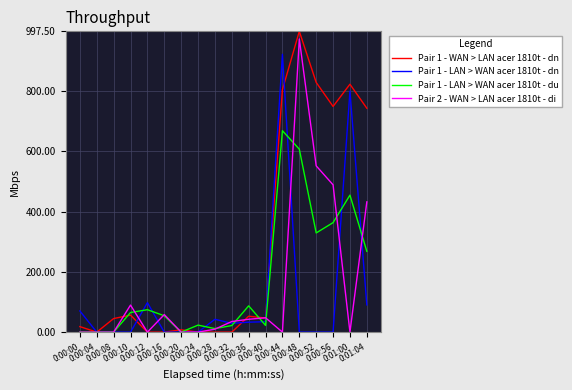

What is the maximum value shown in the chart?

997.5